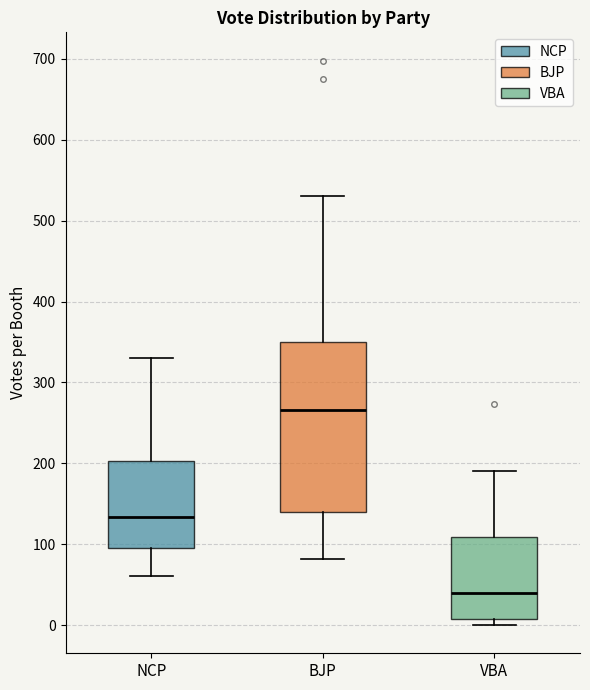

Which box is the tallest, from its lower edge to its upper edge?

BJP